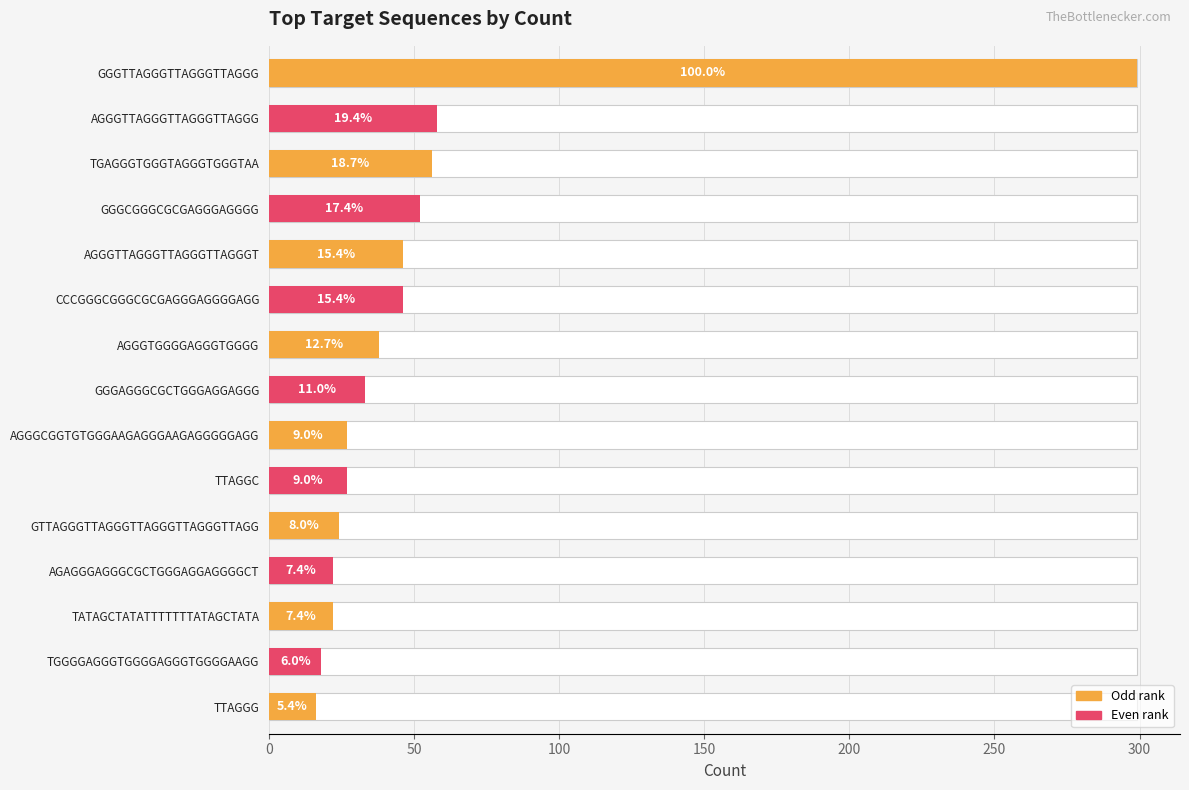

How many bars are there in total?

15